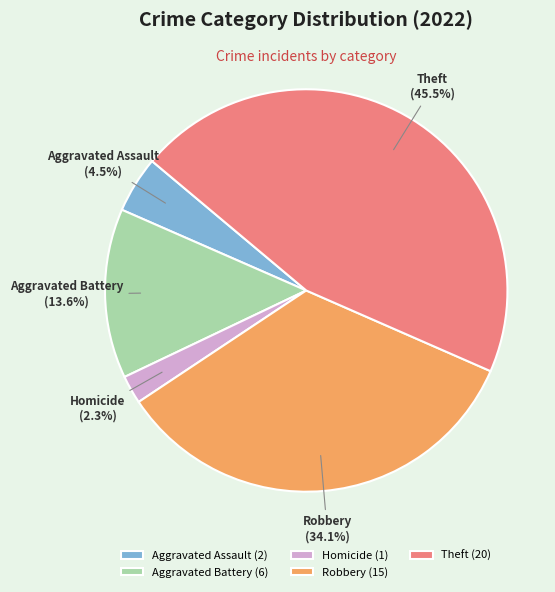

What percentage is the Homicide slice, to the nearest percent?

2%